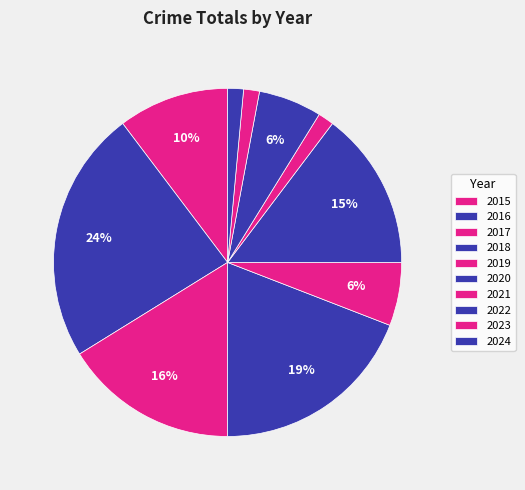

Which slice is the smallest?

2021